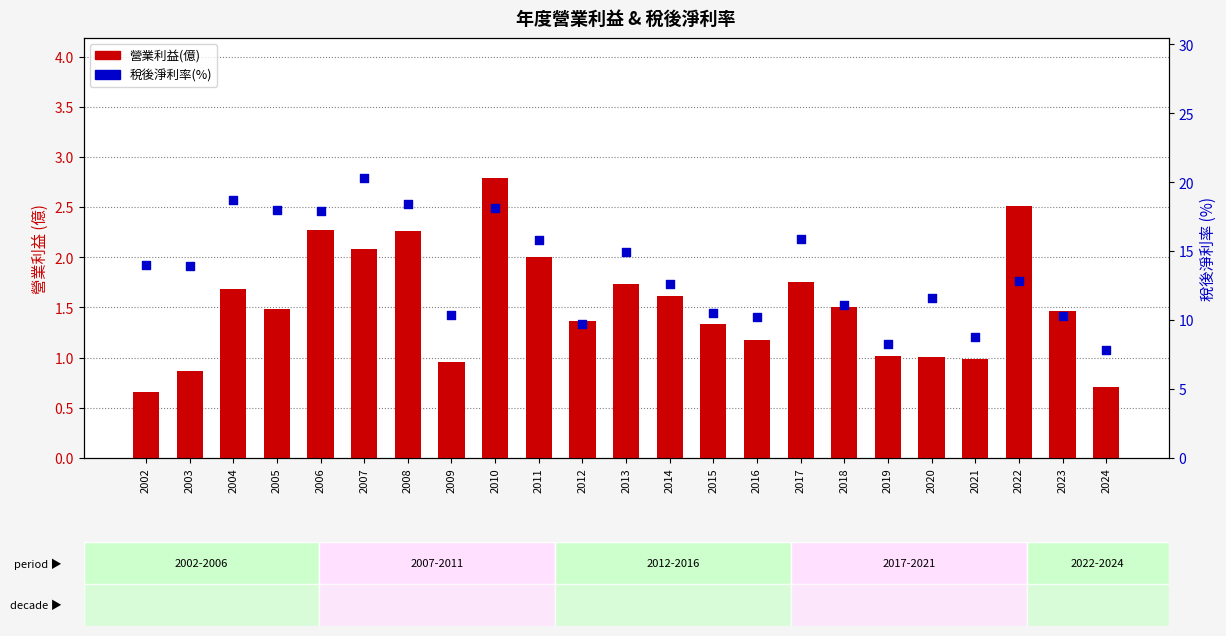

What is the total value across all series at 2004?

20.4